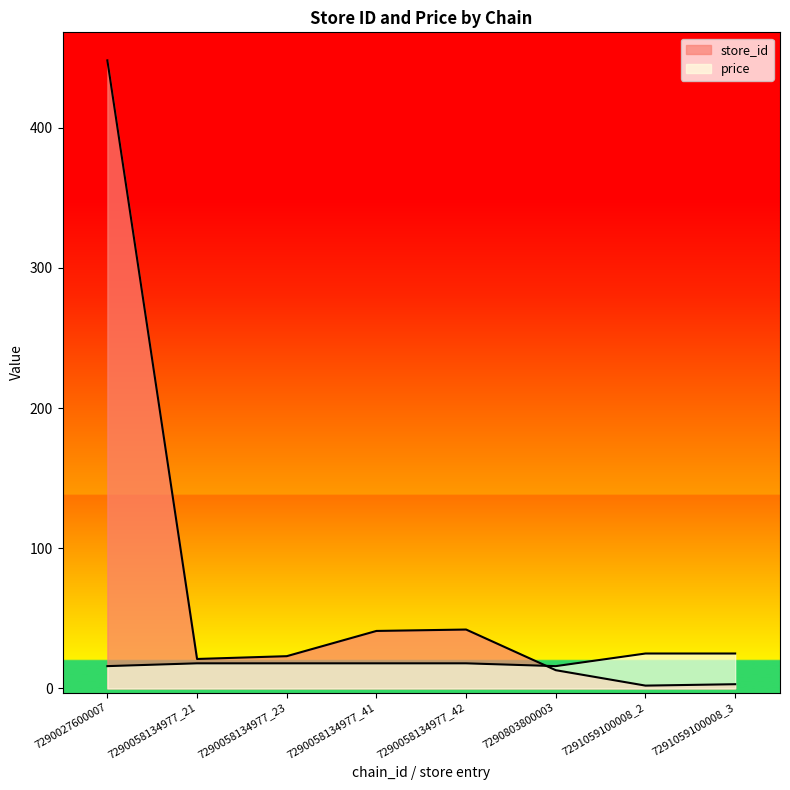

Is the value of price at 7290058134977_42 greater than the value of store_id at 7290803800003?

Yes